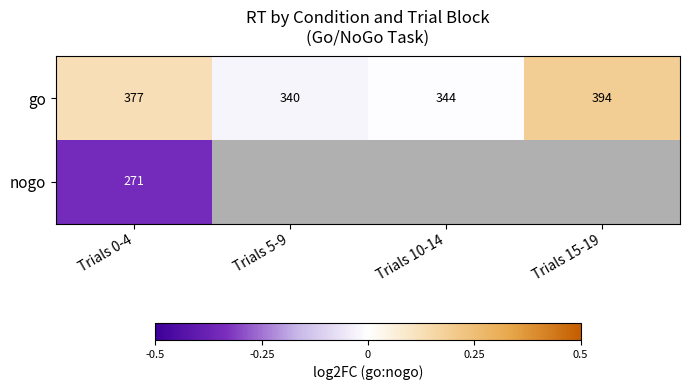

Is the value of nogo at Trials 0-4 greater than the value of go at Trials 15-19?

No